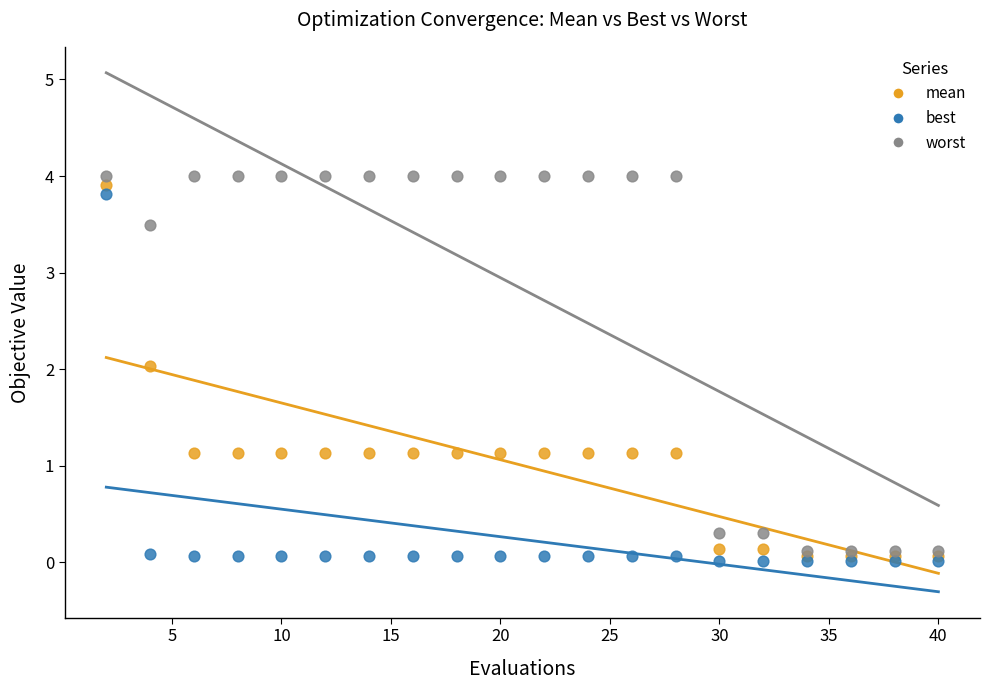

Which series contains the lowest Y value?

best